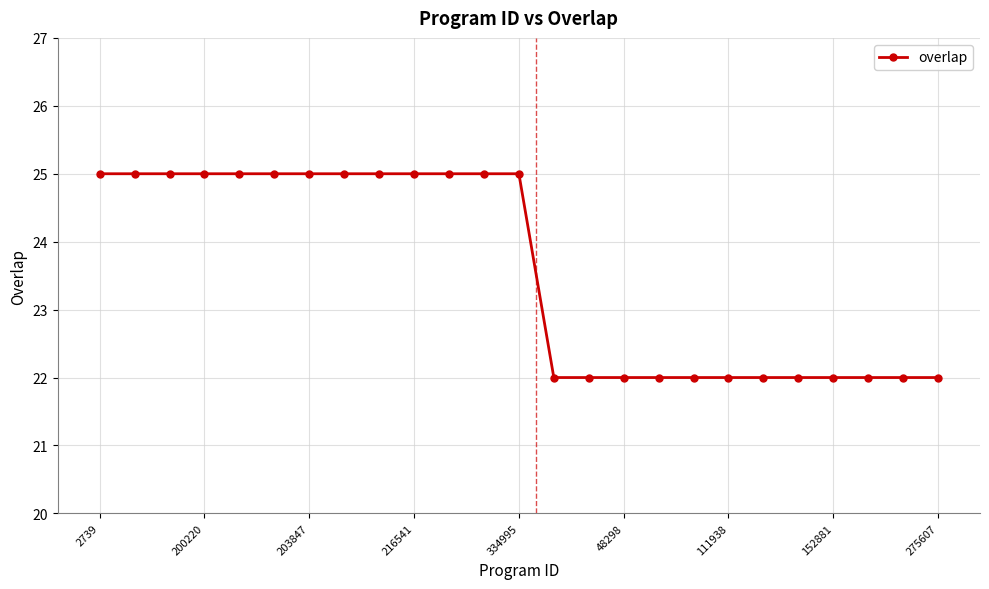

What is the difference between the second highest and minimum values?

3